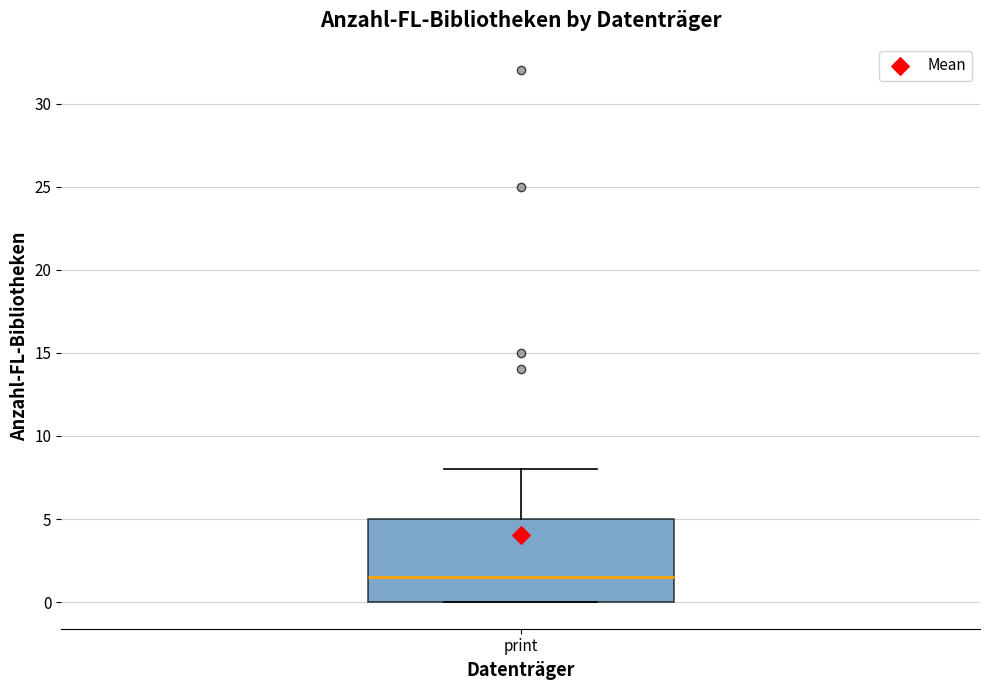

Where does the median line of the box for print sit on the y-axis? The values are not printed on the chart, so give them approximately, as read against the axis.

1.5